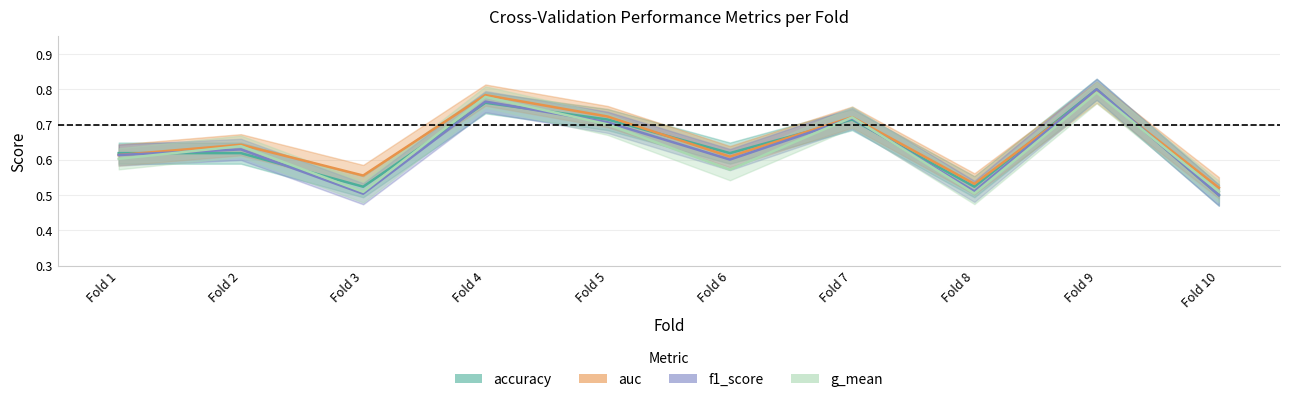

The value of auc at Fold 3 is 0.6. True or false?

True